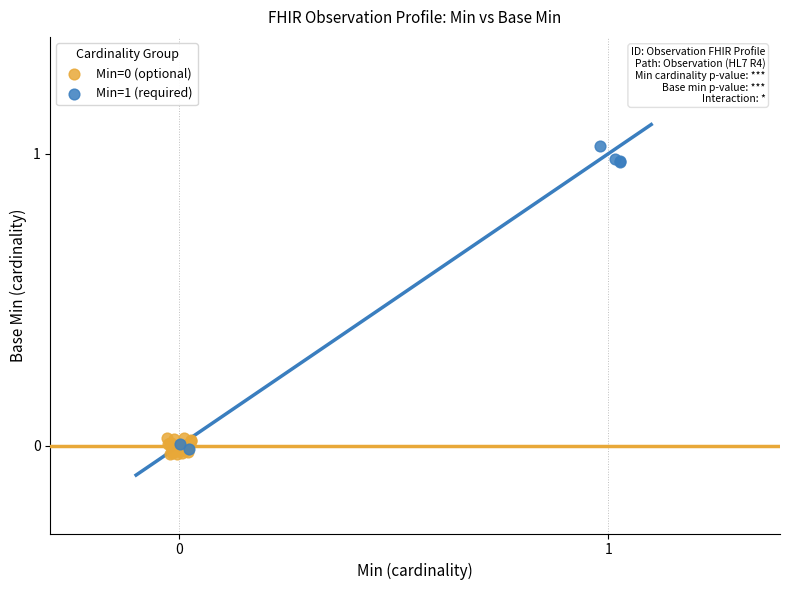

Which series has the widest spread of Y values?

Min=1 (required)